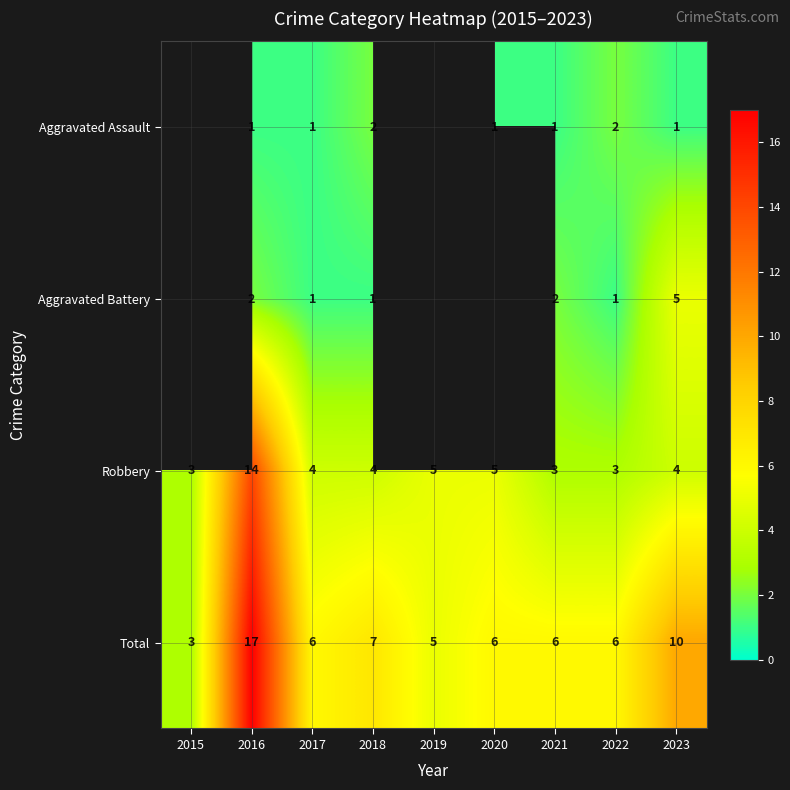

What is the sum of all Total values?

66